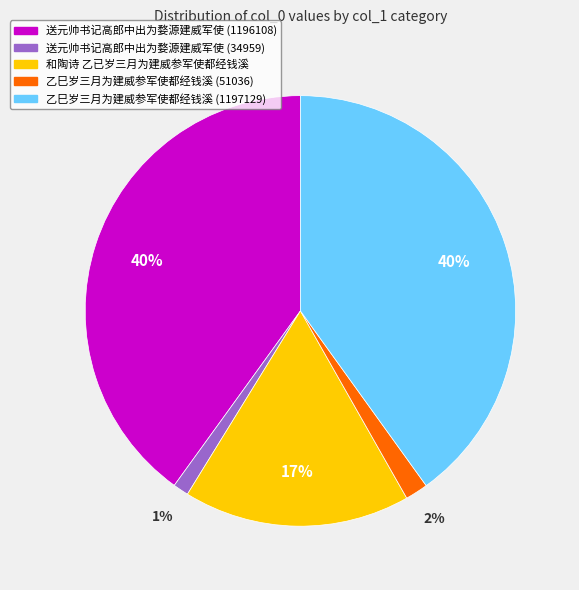

How many segments does this pie chart have?

5